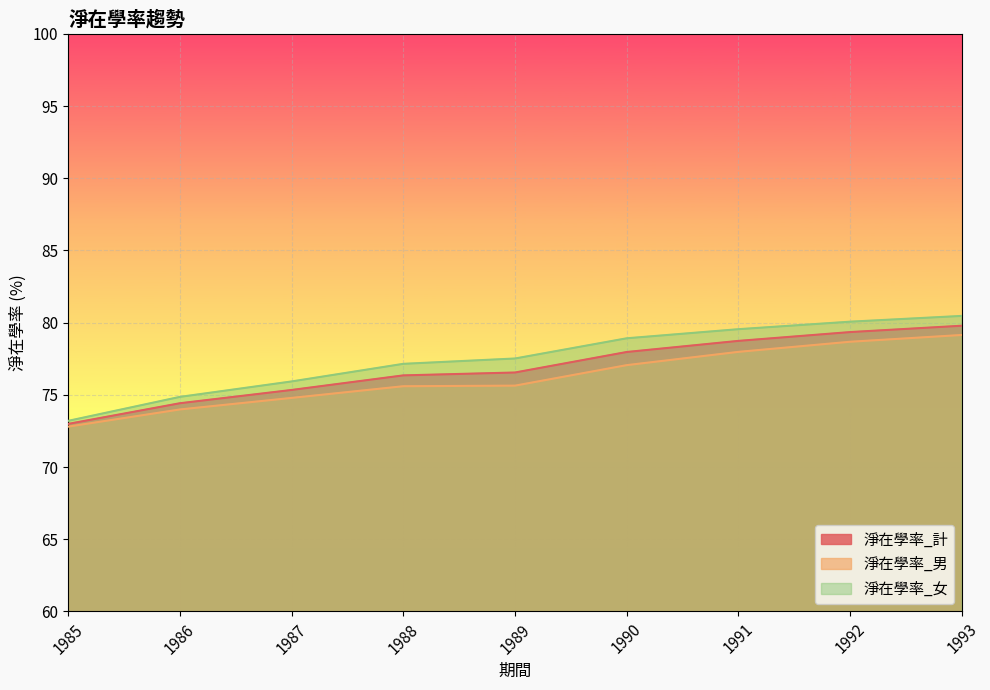

What are all the series names shown in the legend?

淨在學率_計, 淨在學率_男, 淨在學率_女